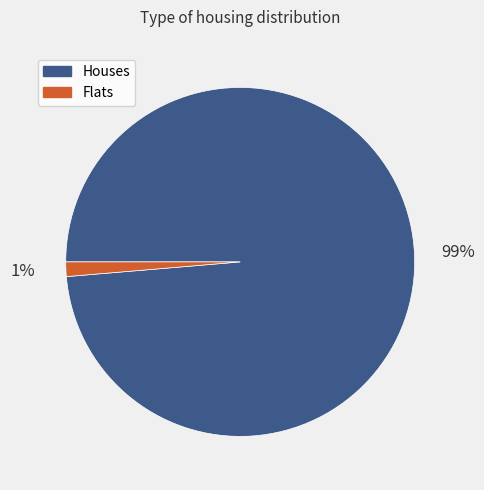

Count the number of slices in the pie.

2